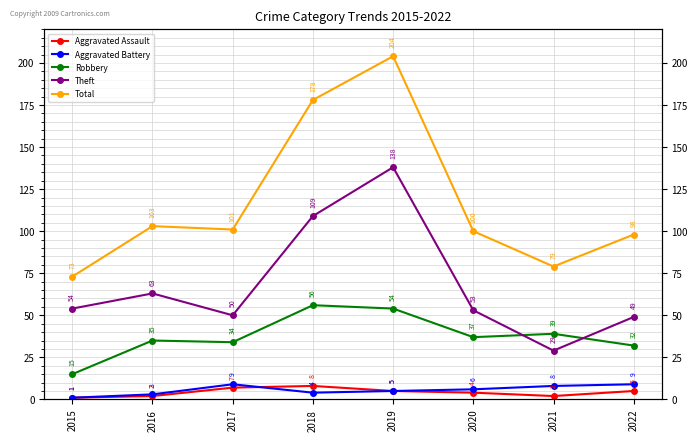

Between 2016 and 2020, which is larger?

2020